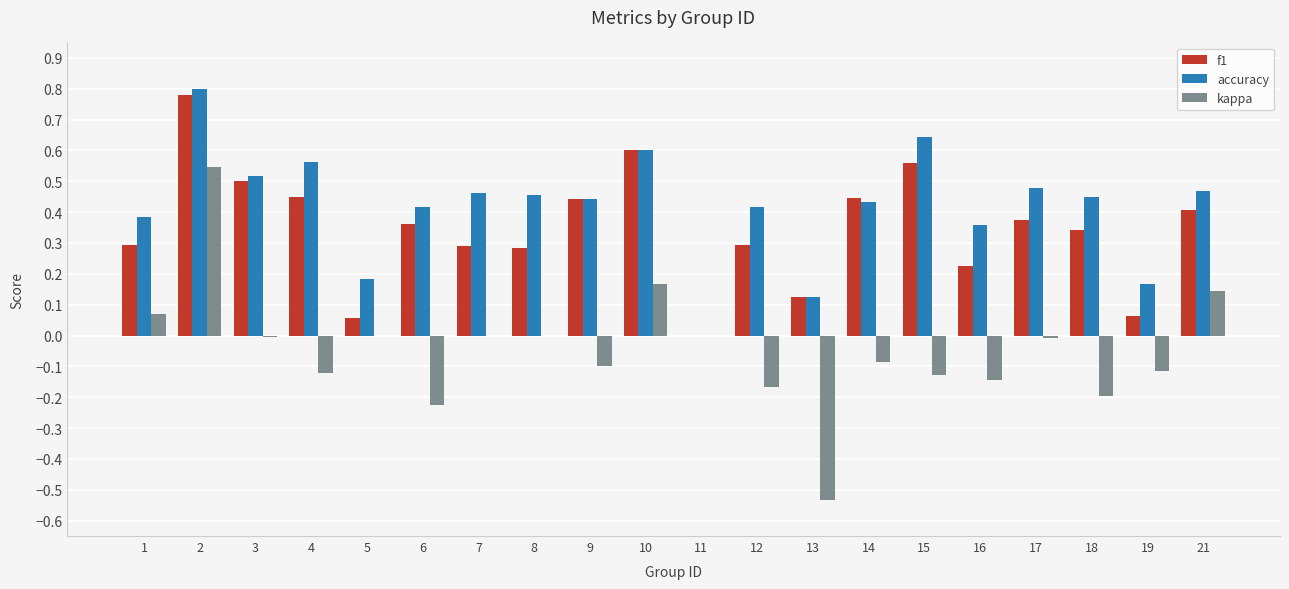

How many data points does each series have?

20